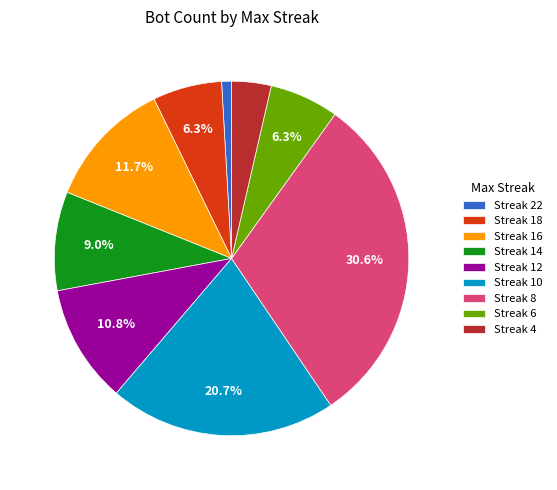

Which has a higher value, Streak 6 or Streak 10?

Streak 10